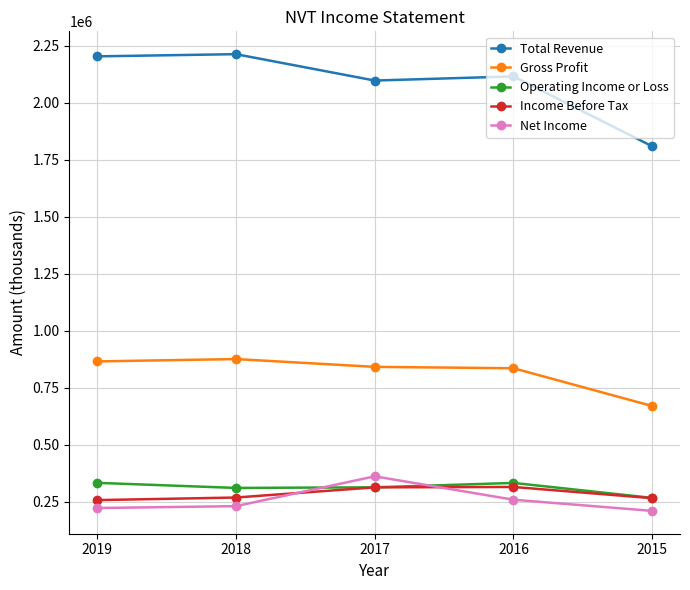

Which series has the largest total across all categories?

Total Revenue